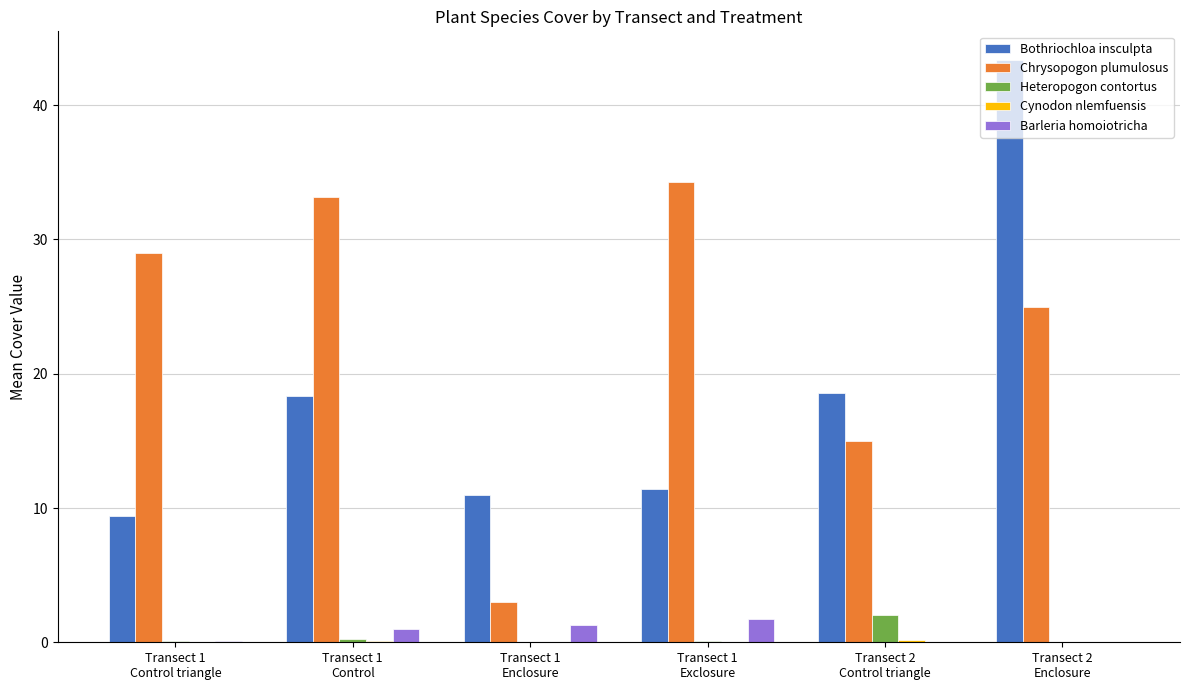

Which series changed the most between Transect 2
Control triangle and Transect 2
Enclosure?

Bothriochloa insculpta